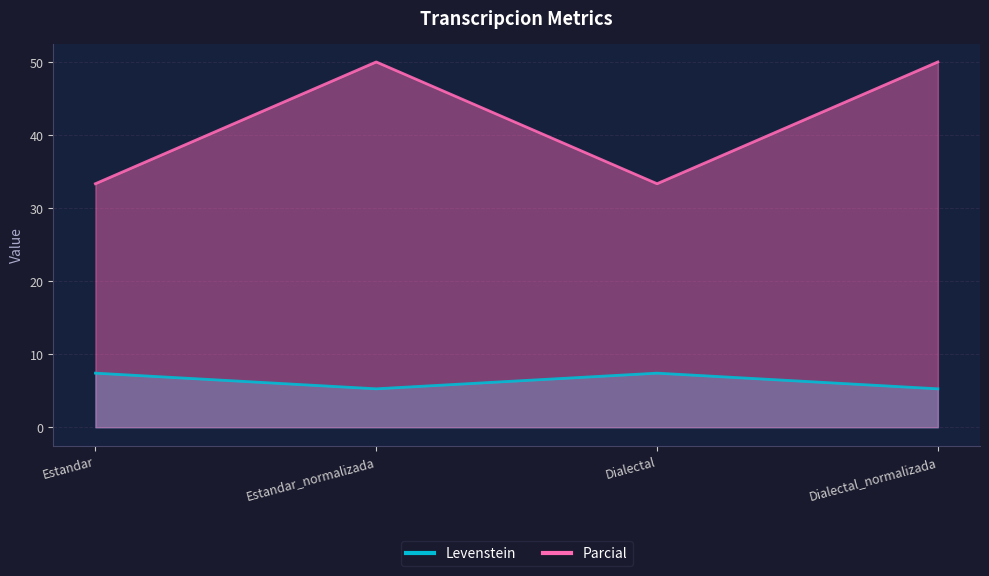

Rank the series at Estandar from highest to lowest value.

Parcial, Levenstein